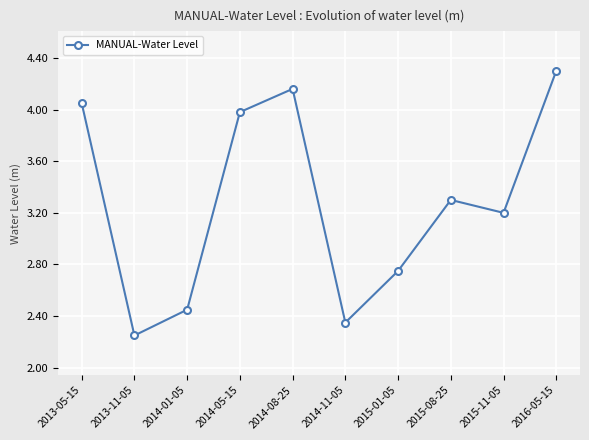

The value at 2015-01-05 is 4.4. True or false?

False